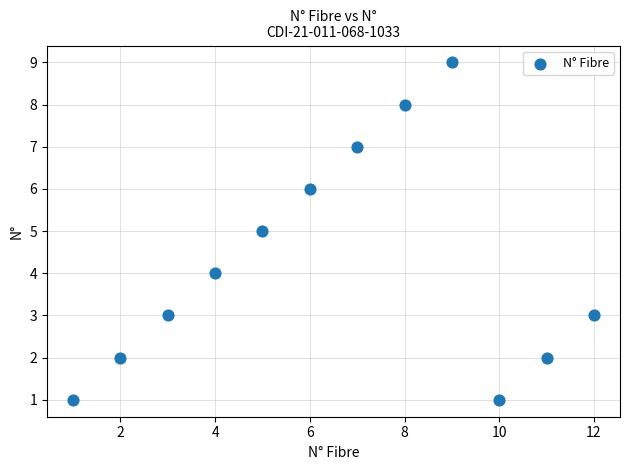

What is the range of X values (max minus min)?

11